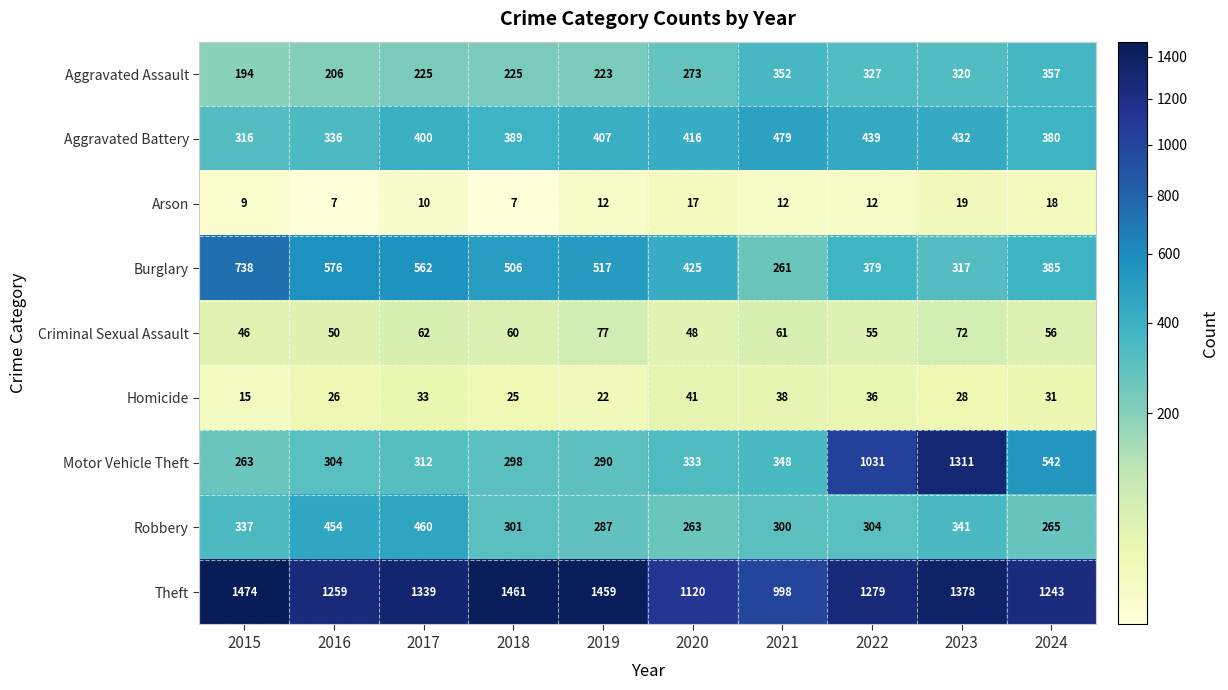

What is the difference between the Robbery values at 2022 and 2015?

33